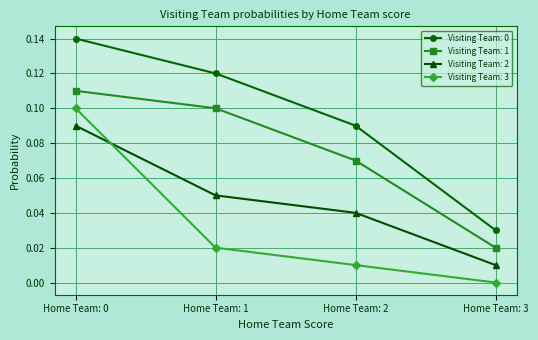

Is it true that Visiting Team: 3 equals 0.0 at Home Team: 2?

True